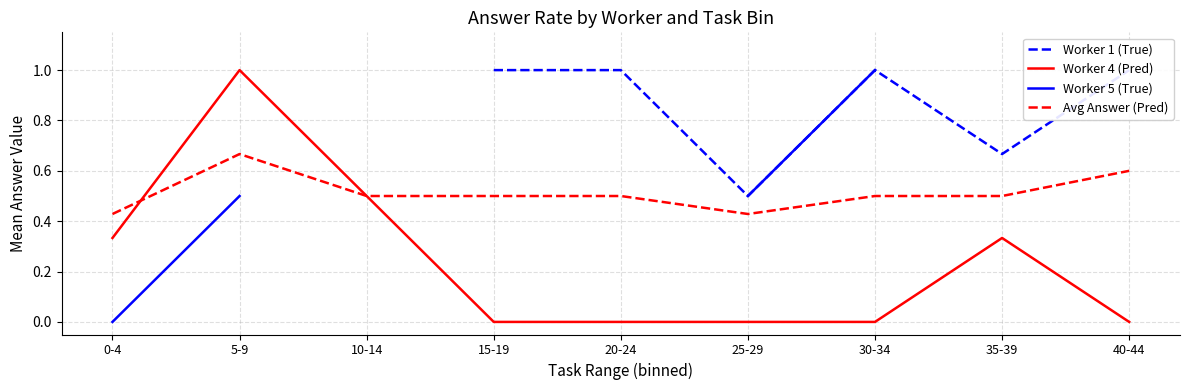

The Worker 1 (True) series shows 0.3 at 40-44. True or false?

False